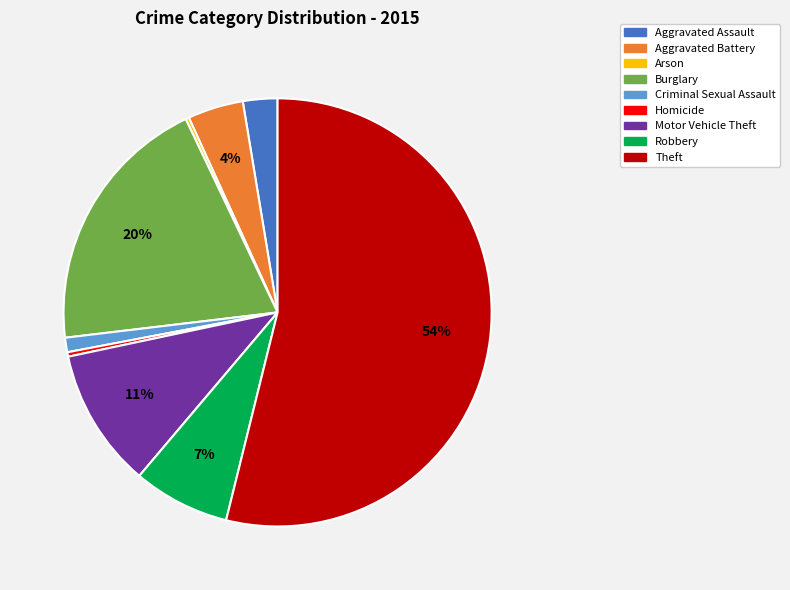

To the nearest percent, what is the difference between the largest and smallest slice percentages?

54%